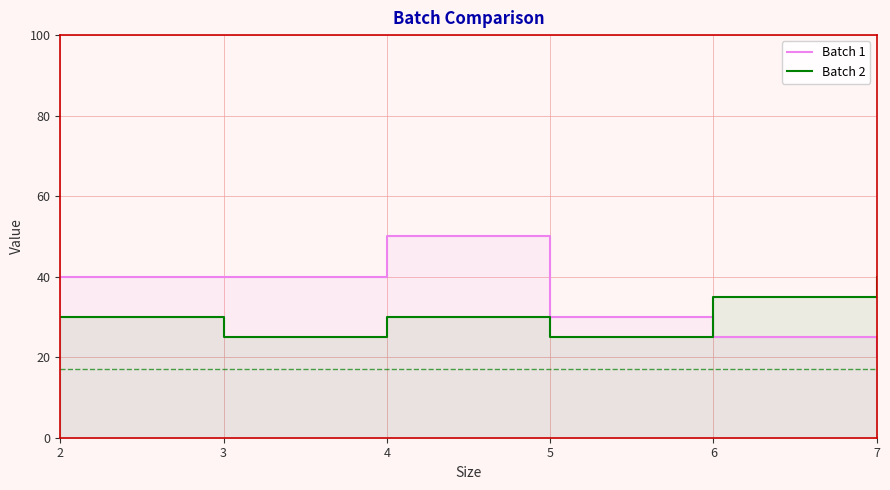

What is the sum of the Batch 1 values at 4 and 2?

90